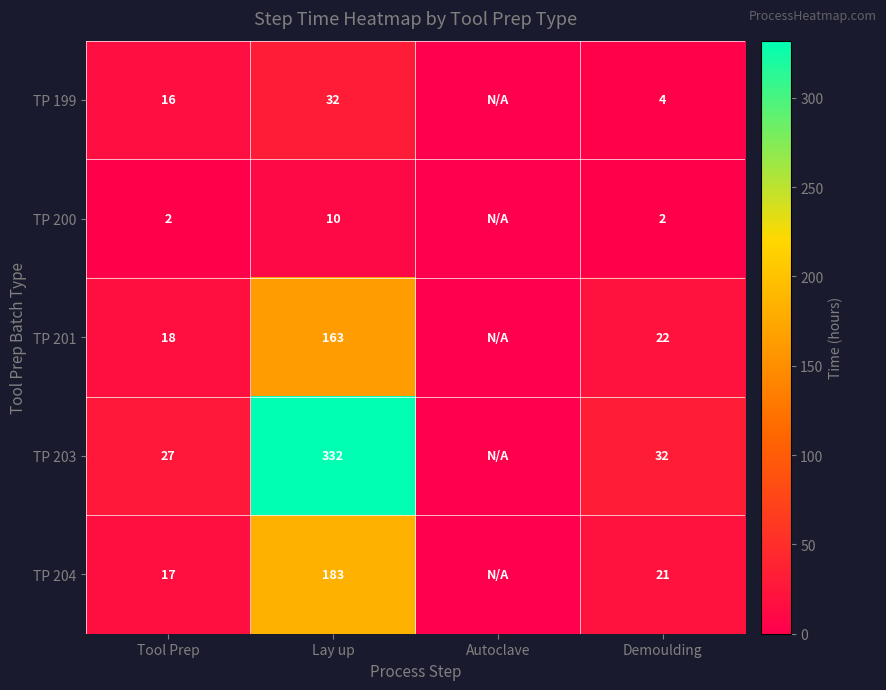

What is the spread (max minus min) of values at Tool Prep?

25